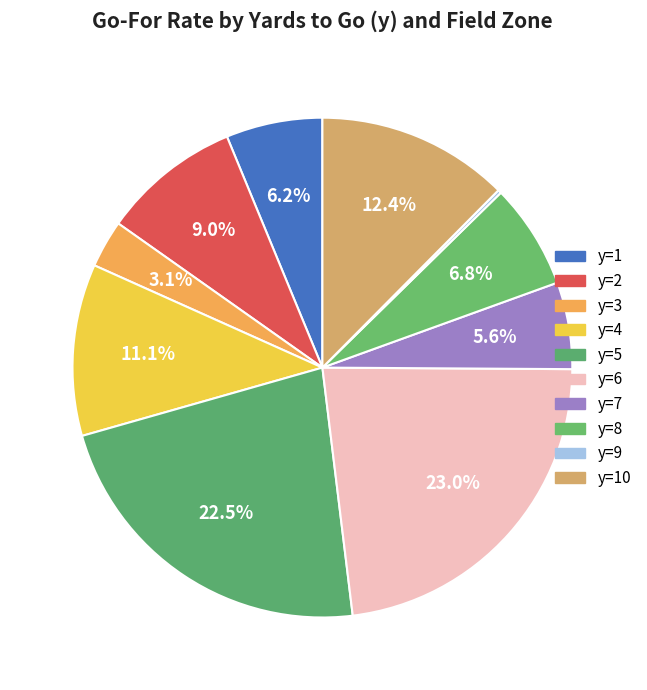

Count the number of slices in the pie.

10